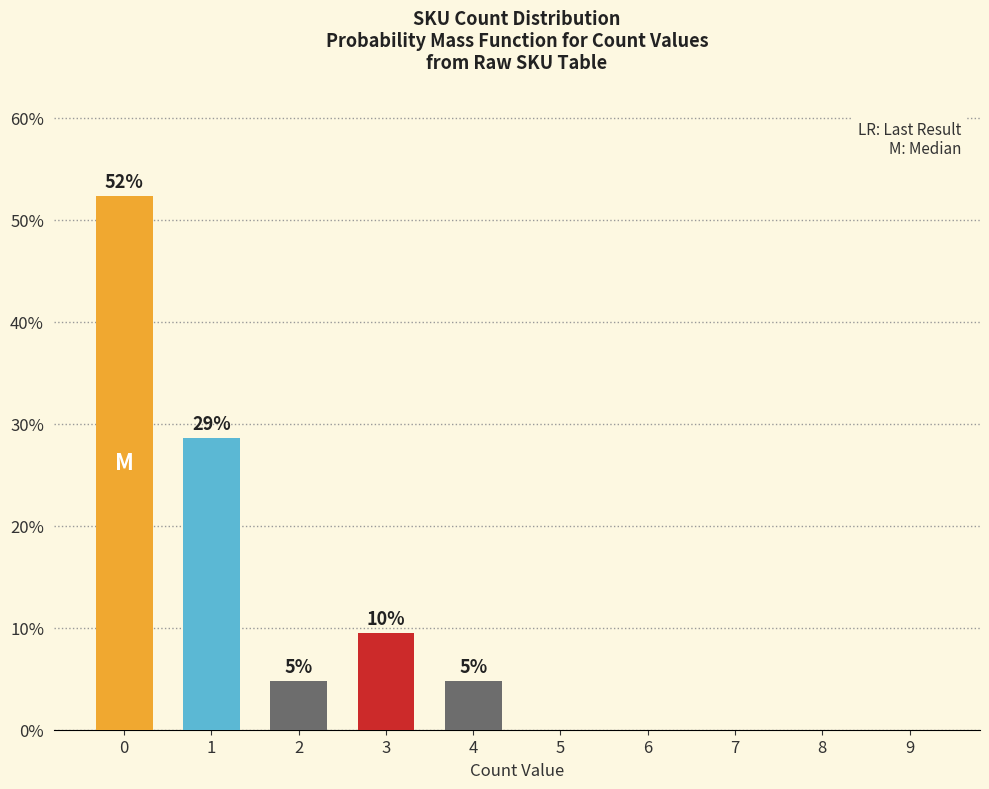

Is it true that the value at 1 is 28.6?

True